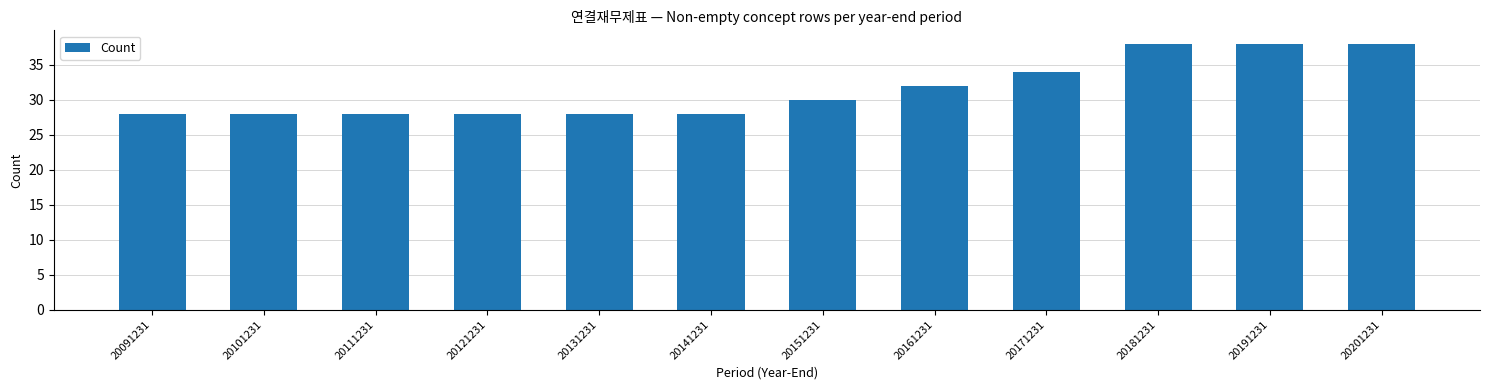

Reading left to right, what are all the values shown in this chart?

20091231=28	20101231=28	20111231=28	20121231=28	20131231=28	20141231=28	20151231=30	20161231=32	20171231=34	20181231=38	20191231=38	20201231=38